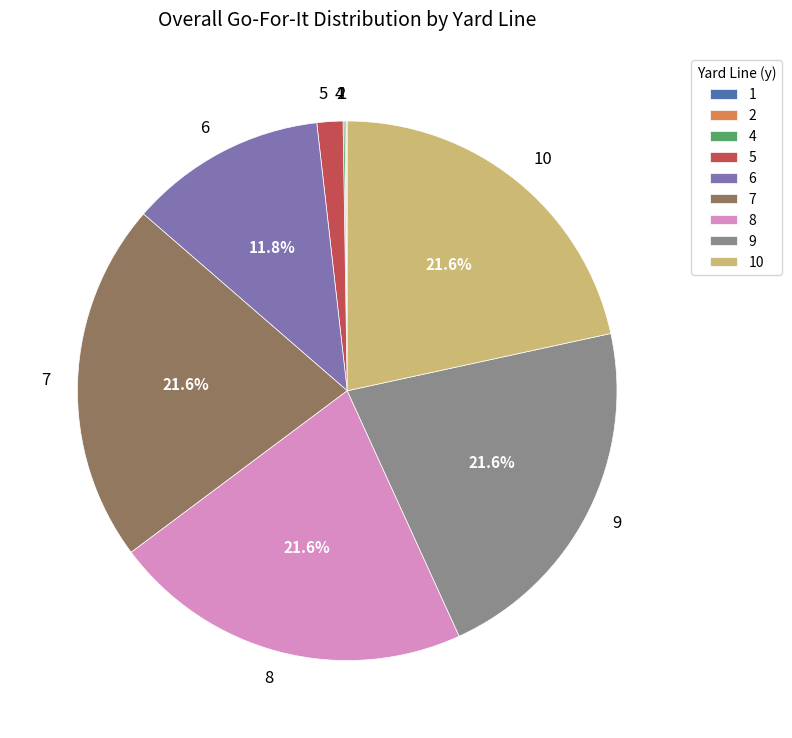

What is the ratio of the value at 6 to the value at 8?

0.5